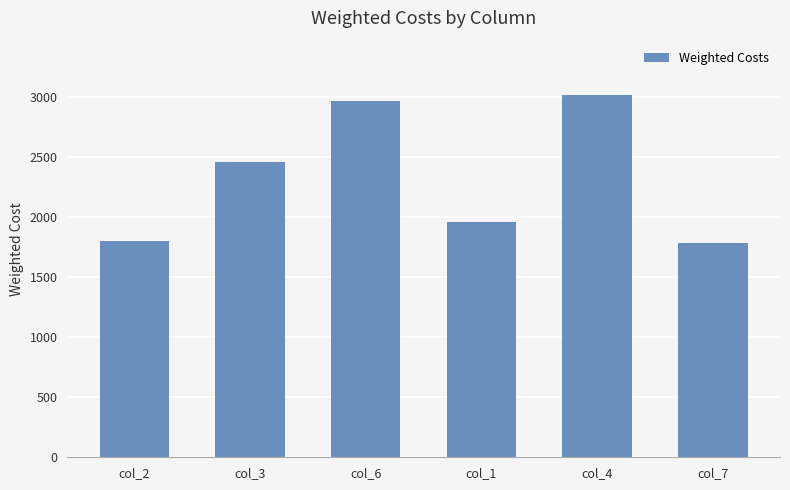

What is the minimum value shown in the chart?

1786